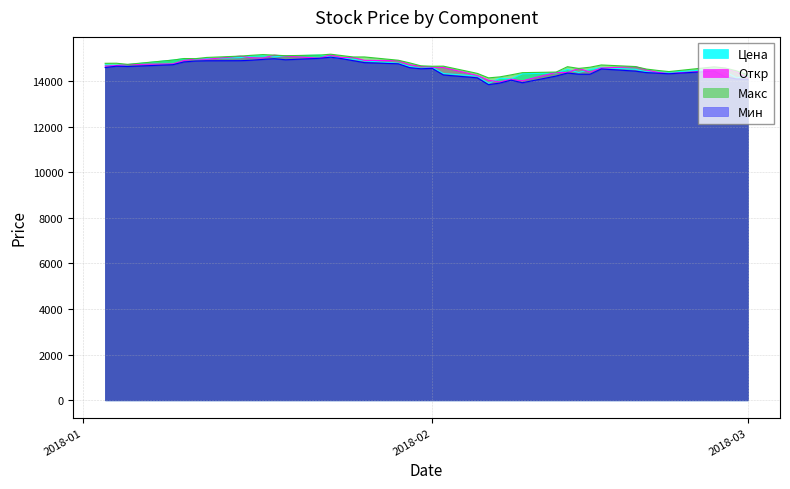

Which series has the largest total across all categories?

Макс